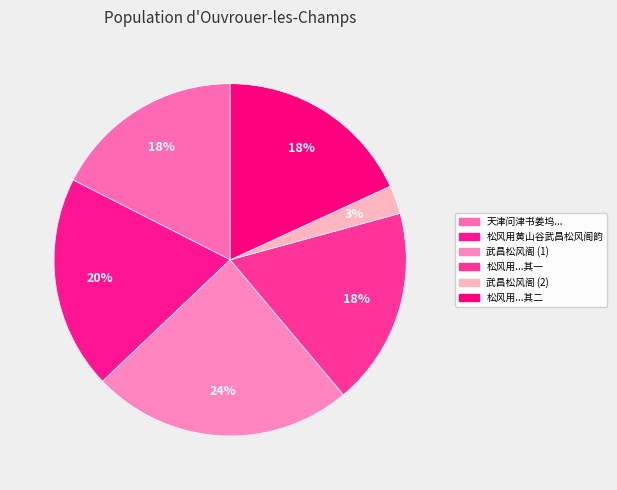

Rank the categories by value from highest to lowest.

武昌松风阁, 松风用黄山谷武昌松风阁韵, 松风用黄山谷武昌松风阁韵 其二, 松风用黄山谷武昌松风阁韵 其一, 天津问津书姜坞先生主讲于此者八年外舅重游其地感欲诗乃约当世同用山谷武昌松风阁韵, 武昌松风阁